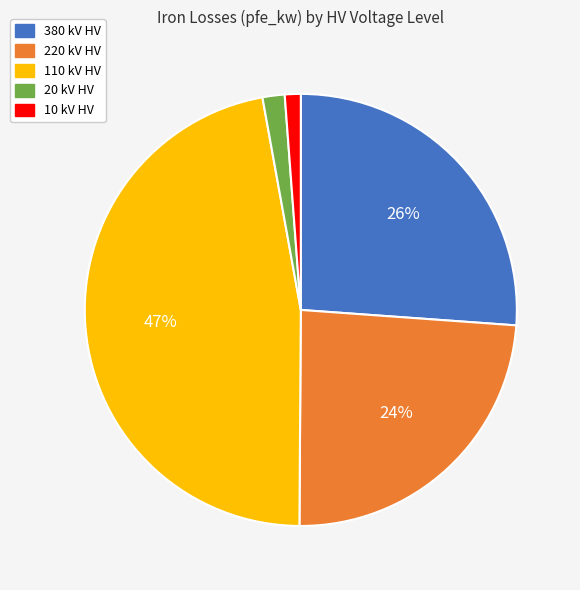

To the nearest percent, what is the average slice percentage?

20%